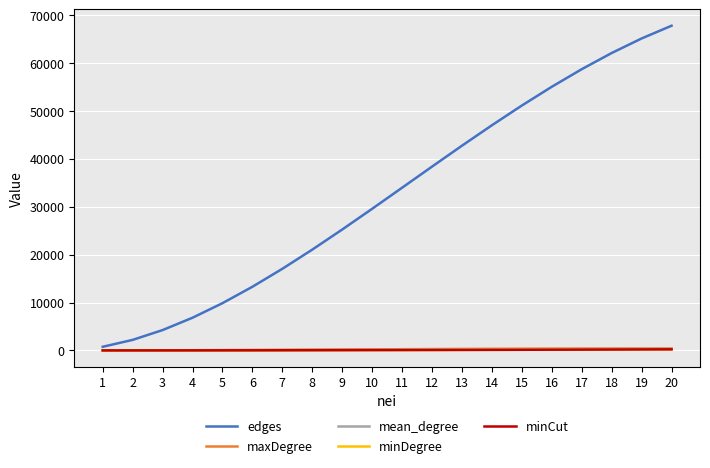

Reading right to left, list all the values displayed in this chart.

edges: 67830.0	65170.0	62130.0	58752.0	55080.0	51160.0	47040.0	42770.0	38402.0	33990.0	29590.0	25260.0	21060.0	17052.0	13300.0	9870.0	6830.0	4250.0	2202.0	760.0
maxDegree: 399.0	398.0	394.0	386.0	374.0	358.0	338.0	314.0	286.0	254.0	218.0	180.0	144.0	112.0	84.0	60.0	40.0	24.0	12.0	4.0
mean_degree: 339.1	325.9	310.6	293.8	275.4	255.8	235.2	213.8	192.0	169.9	147.9	126.3	105.3	85.3	66.5	49.4	34.1	21.2	11.0	3.8
minDegree: 228.0	209.0	189.0	170.0	152.0	135.0	119.0	104.0	90.0	77.0	65.0	54.0	44.0	35.0	27.0	20.0	14.0	9.0	5.0	2.0
minCut: 228.0	209.0	189.0	170.0	152.0	135.0	119.0	104.0	90.0	77.0	65.0	54.0	44.0	35.0	27.0	20.0	14.0	9.0	5.0	2.0